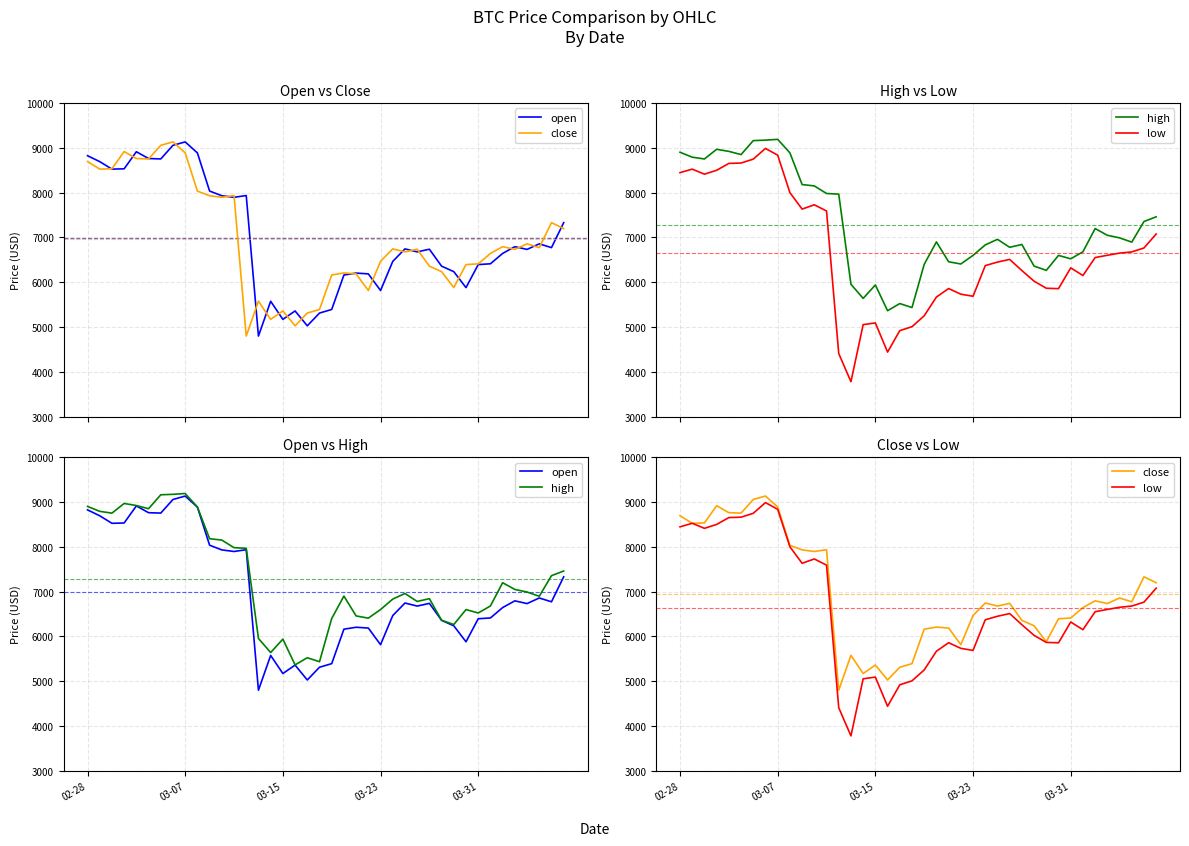

How many interior local peaks does the open series have?

10